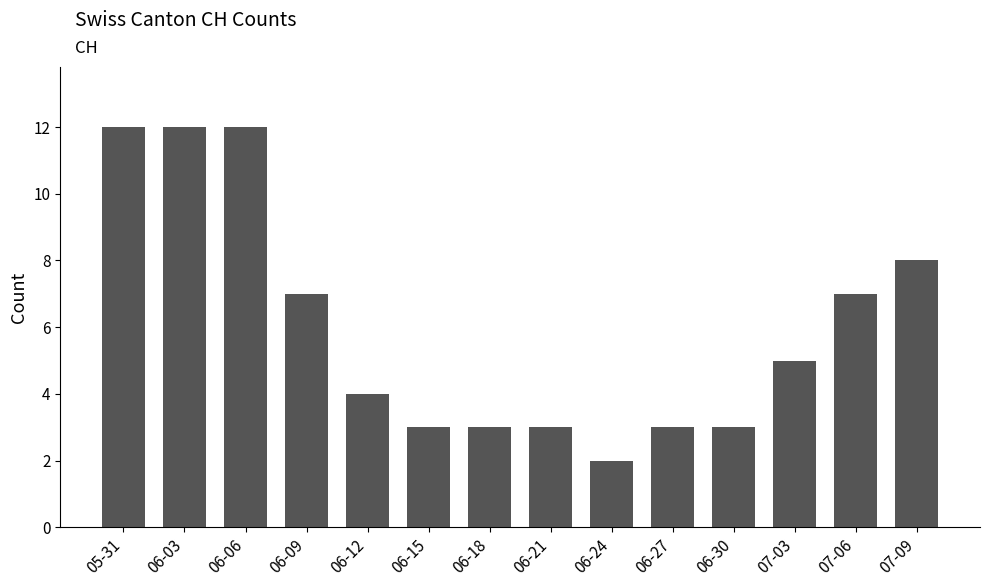

The chart shows a value of 3 at 06-18. True or false?

True